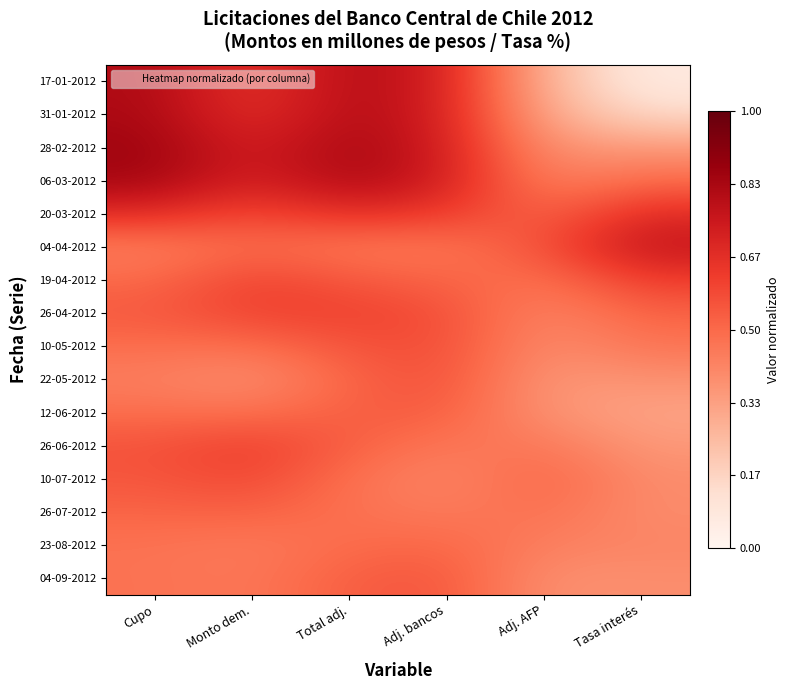

Reading right to left, transcribe all the data shown in this chart.

17-01-2012: Tasa interés=0.1	Adj. AFP=0.3	Adj. bancos=0.7	Total adj.=0.8	Monto dem.=0.6	Cupo=0.8
31-01-2012: Tasa interés=0.1	Adj. AFP=0.3	Adj. bancos=0.7	Total adj.=0.8	Monto dem.=0.7	Cupo=0.8
28-02-2012: Tasa interés=0.4	Adj. AFP=0.4	Adj. bancos=0.7	Total adj.=0.8	Monto dem.=0.7	Cupo=0.9
06-03-2012: Tasa interés=0.5	Adj. AFP=0.4	Adj. bancos=0.7	Total adj.=0.8	Monto dem.=0.7	Cupo=0.8
20-03-2012: Tasa interés=0.7	Adj. AFP=0.5	Adj. bancos=0.6	Total adj.=0.7	Monto dem.=0.6	Cupo=0.7
04-04-2012: Tasa interés=0.8	Adj. AFP=0.6	Adj. bancos=0.5	Total adj.=0.5	Monto dem.=0.5	Cupo=0.4
19-04-2012: Tasa interés=0.6	Adj. AFP=0.5	Adj. bancos=0.5	Total adj.=0.6	Monto dem.=0.6	Cupo=0.5
26-04-2012: Tasa interés=0.5	Adj. AFP=0.4	Adj. bancos=0.6	Total adj.=0.6	Monto dem.=0.6	Cupo=0.5
10-05-2012: Tasa interés=0.5	Adj. AFP=0.4	Adj. bancos=0.6	Total adj.=0.6	Monto dem.=0.5	Cupo=0.5
22-05-2012: Tasa interés=0.4	Adj. AFP=0.4	Adj. bancos=0.6	Total adj.=0.5	Monto dem.=0.4	Cupo=0.4
12-06-2012: Tasa interés=0.3	Adj. AFP=0.4	Adj. bancos=0.5	Total adj.=0.5	Monto dem.=0.5	Cupo=0.5
26-06-2012: Tasa interés=0.4	Adj. AFP=0.5	Adj. bancos=0.5	Total adj.=0.5	Monto dem.=0.6	Cupo=0.6
10-07-2012: Tasa interés=0.4	Adj. AFP=0.5	Adj. bancos=0.4	Total adj.=0.5	Monto dem.=0.6	Cupo=0.6
26-07-2012: Tasa interés=0.4	Adj. AFP=0.5	Adj. bancos=0.4	Total adj.=0.5	Monto dem.=0.5	Cupo=0.5
23-08-2012: Tasa interés=0.4	Adj. AFP=0.4	Adj. bancos=0.5	Total adj.=0.5	Monto dem.=0.4	Cupo=0.5
04-09-2012: Tasa interés=0.4	Adj. AFP=0.4	Adj. bancos=0.6	Total adj.=0.5	Monto dem.=0.5	Cupo=0.5